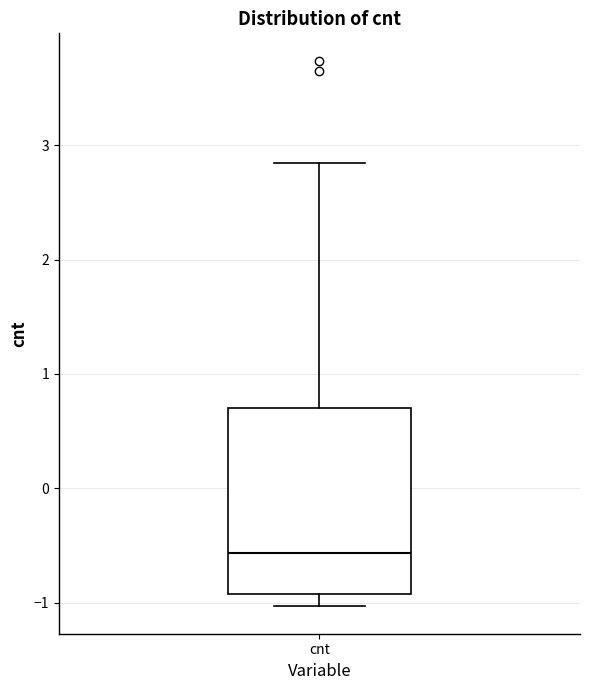

Read this box plot against the y-axis: the position of the median line, the range covered by the box, and the ends of both whiskers. The values are not printed on the chart, so give them approximately, as read against the axis.

median -0.6, box -0.9 to 0.7, whiskers -1.0 to 2.8